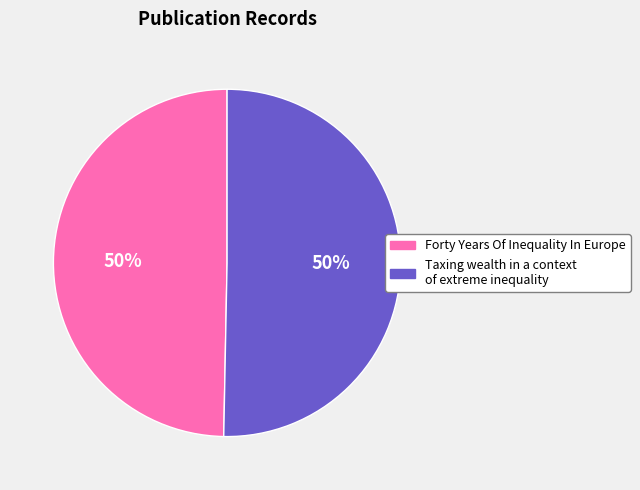

Is the sum of Forty Years Of Inequality In Europe and Taxing wealth in a context of extreme inequality greater than half?

Yes